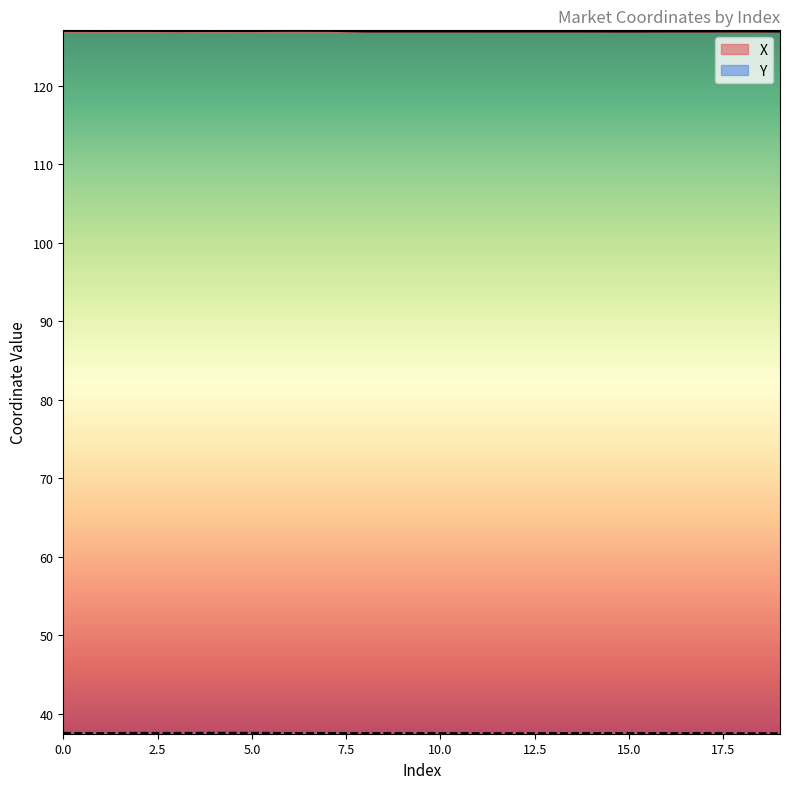

Rank the categories by Y value from highest to lowest.

5, 4, 2, 0, 3, 7, 6, 15, 1, 13, 14, 11, 16, 17, 8, 9, 10, 18, 12, 19